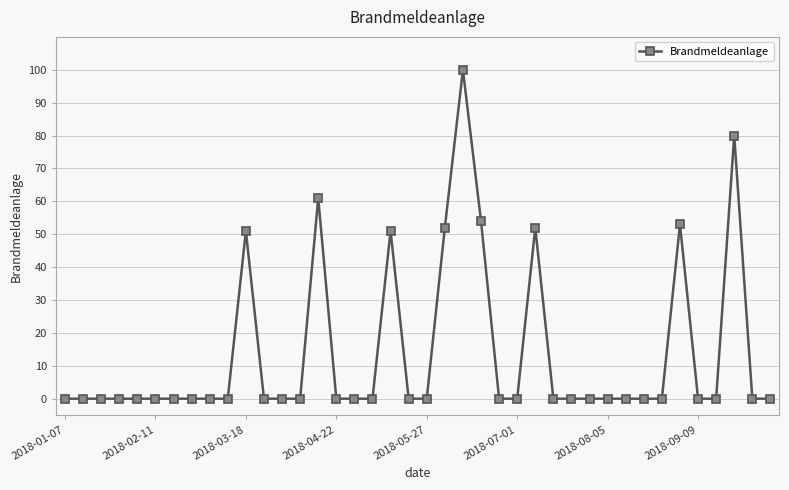

What is the sum of all values?

554